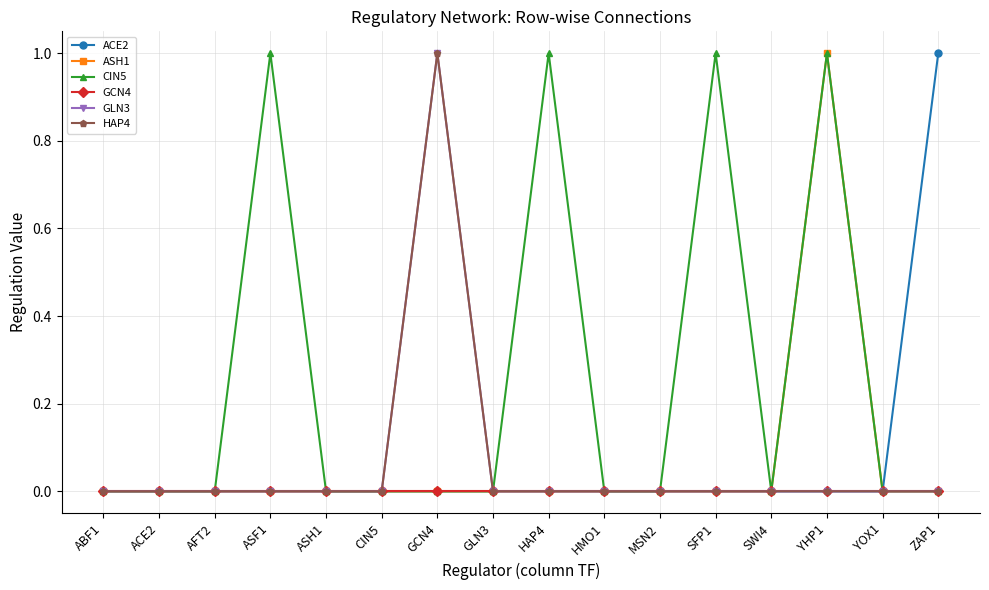

Does the chart have visible grid lines?

Yes